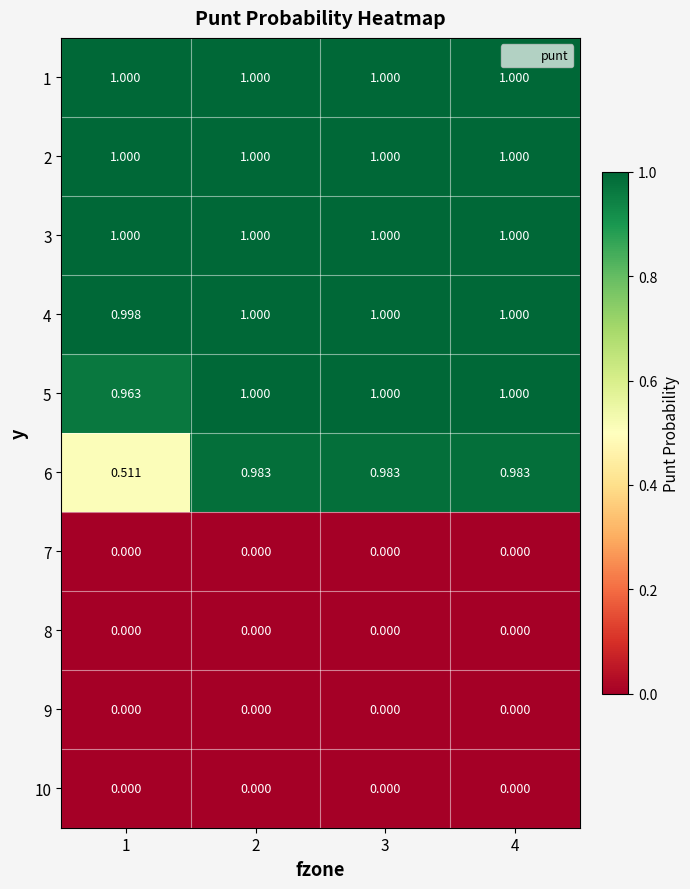

Is the value of 5 at 3 greater than the value of 9 at 2?

Yes